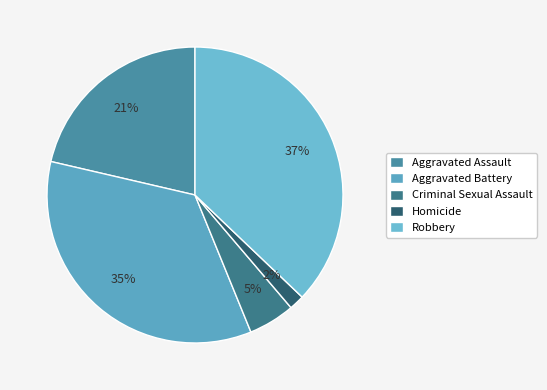

What percentage is the Robbery slice, to the nearest percent?

37%